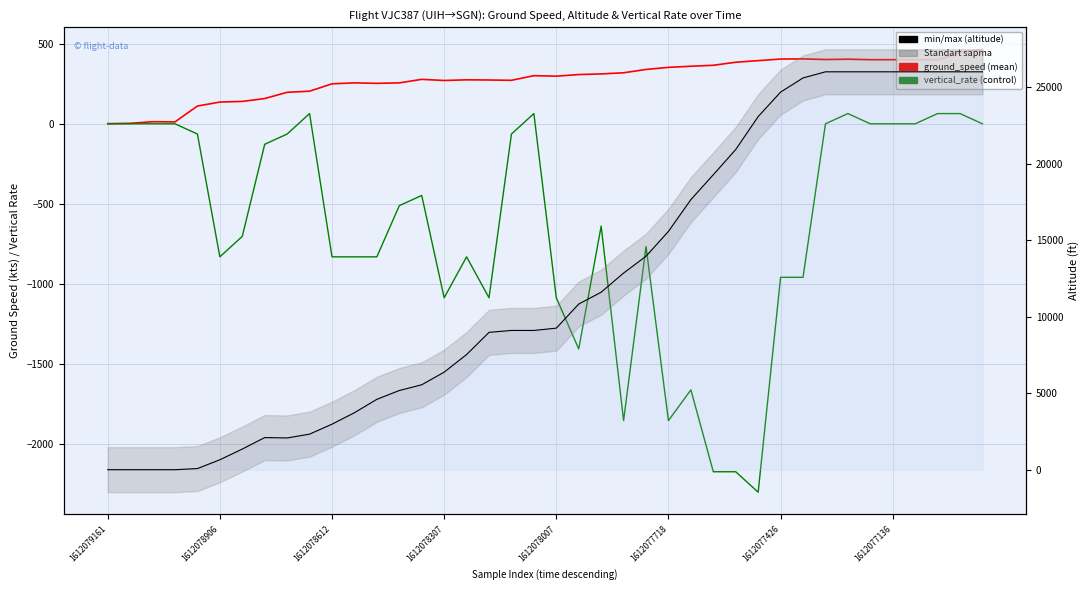

At which category does vertical_rate reach its first local peak?

9